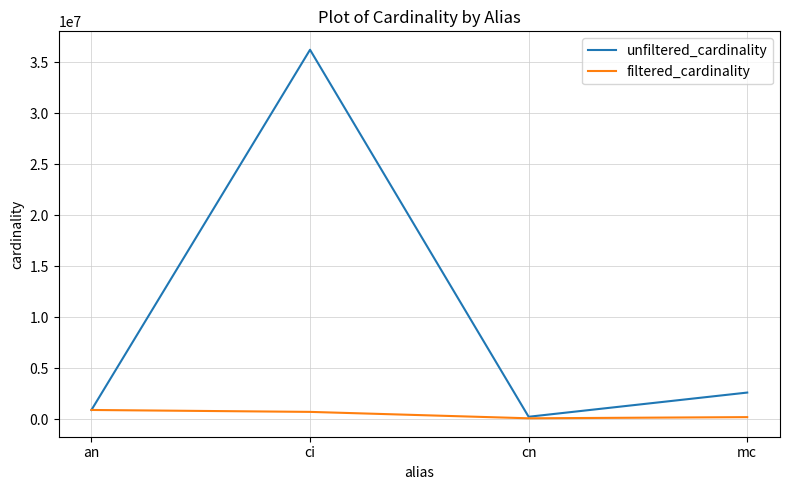

What position from the left is an?

1